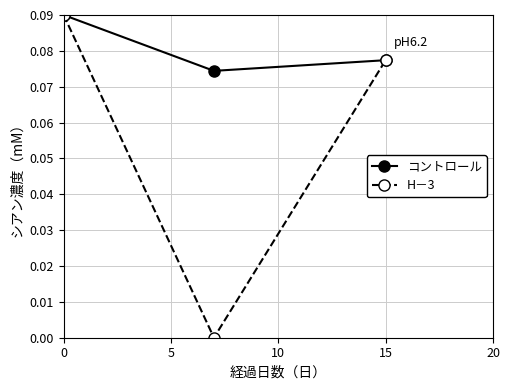

List the series in order of their overall mean, lowest first.

H－3, コントロール